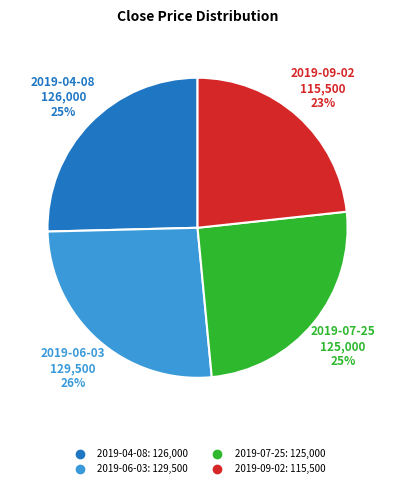

To the nearest percent, what is the difference between the 2019-04-08 and 2019-09-02 slice percentages?

2%